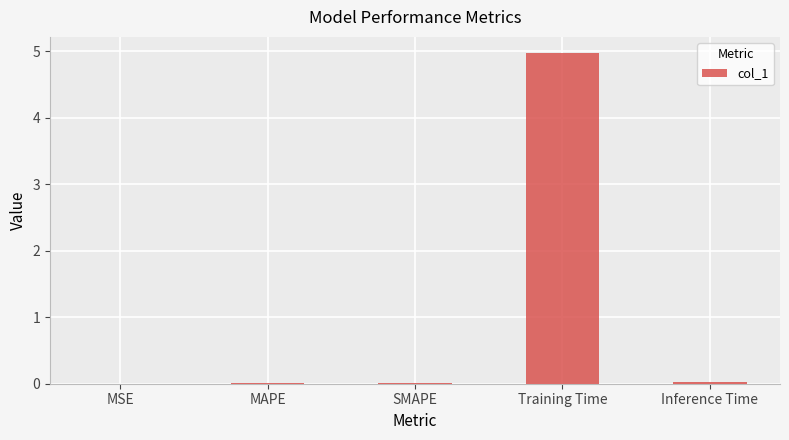

The chart shows a value of 0.0 at SMAPE. True or false?

True